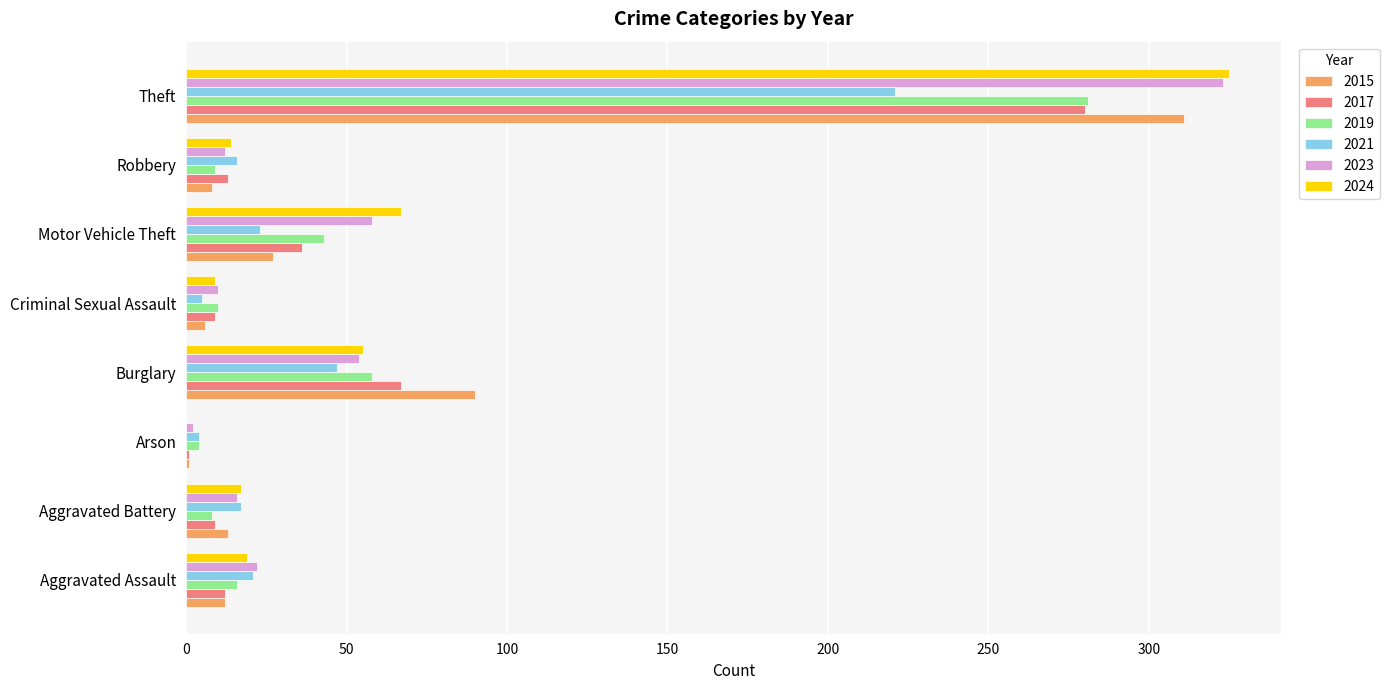

Which label corresponds to the largest value in the chart?

Theft